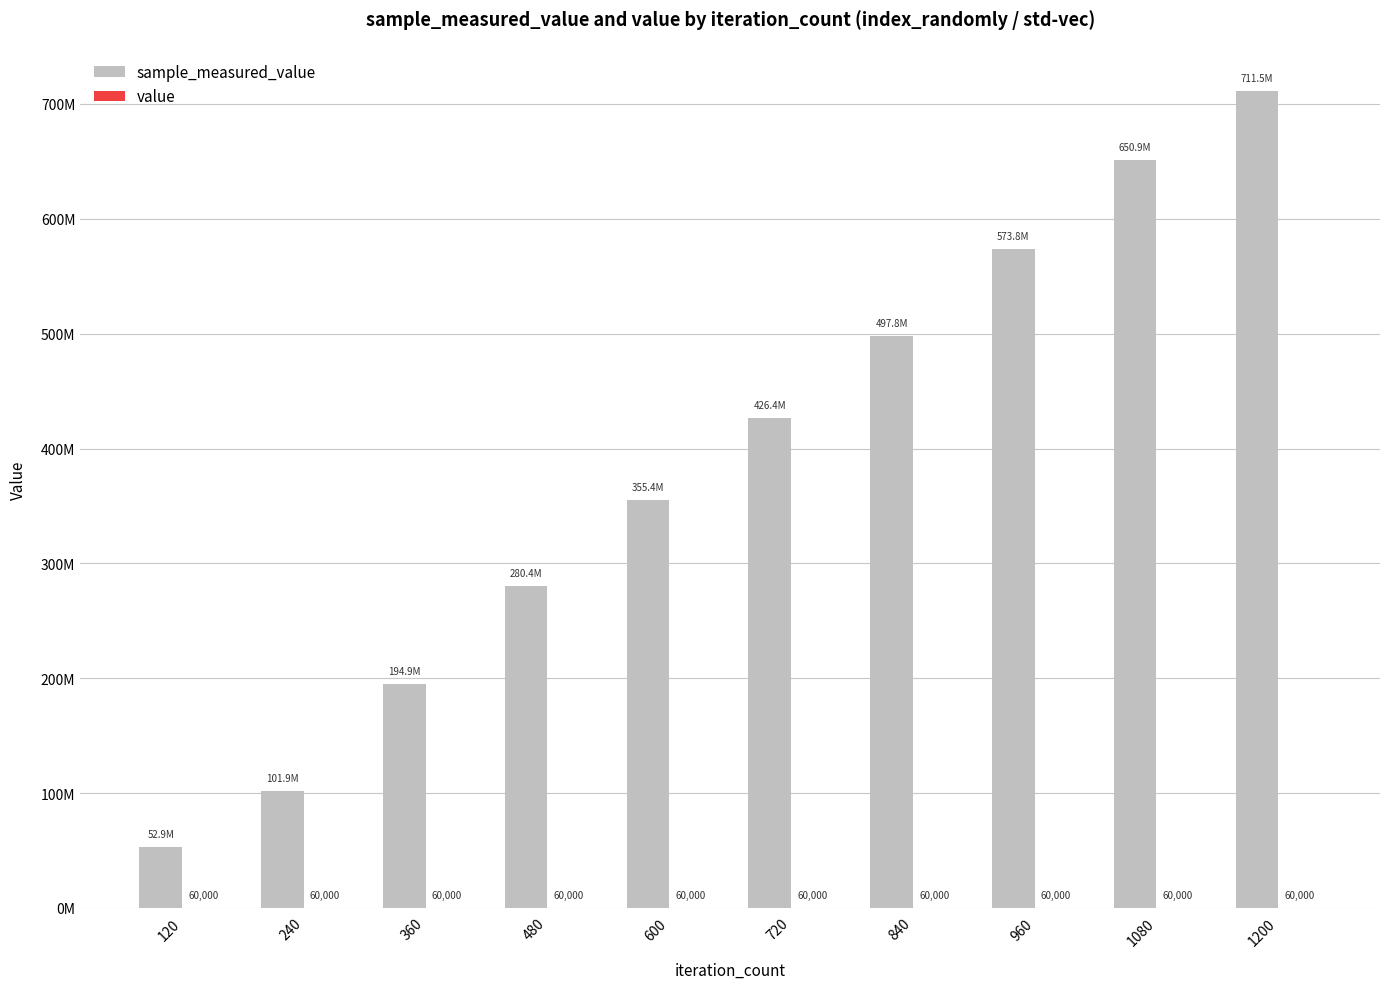

Rank the series at 1200 from lowest to highest value.

value, sample_measured_value